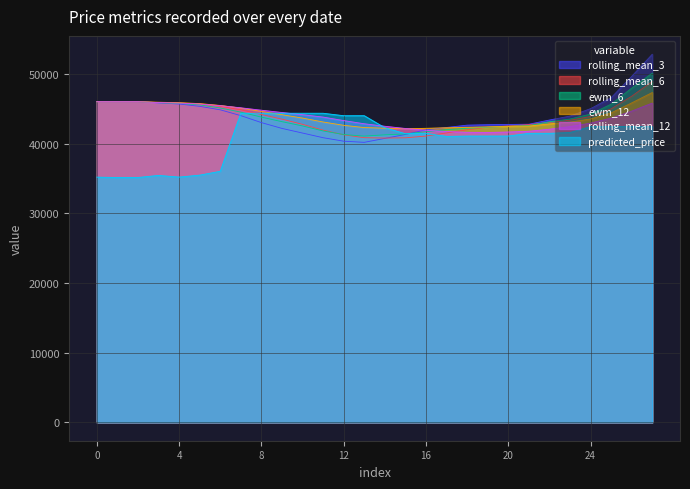

What is the minimum value for predicted_price?

35118.0